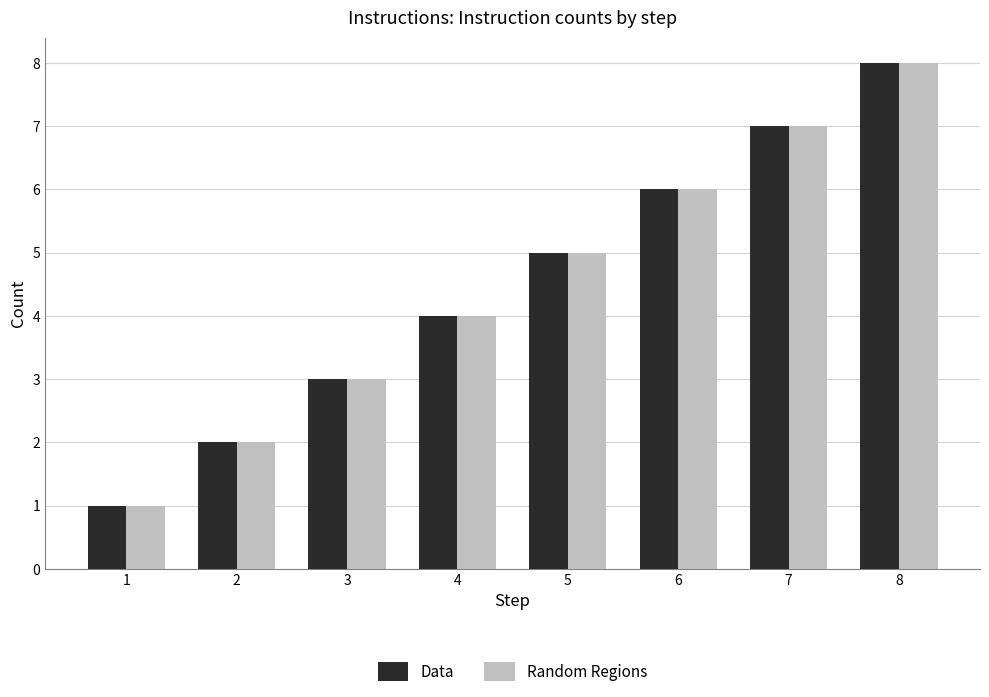

What is the difference between the maximum and minimum values in the Data series?

7